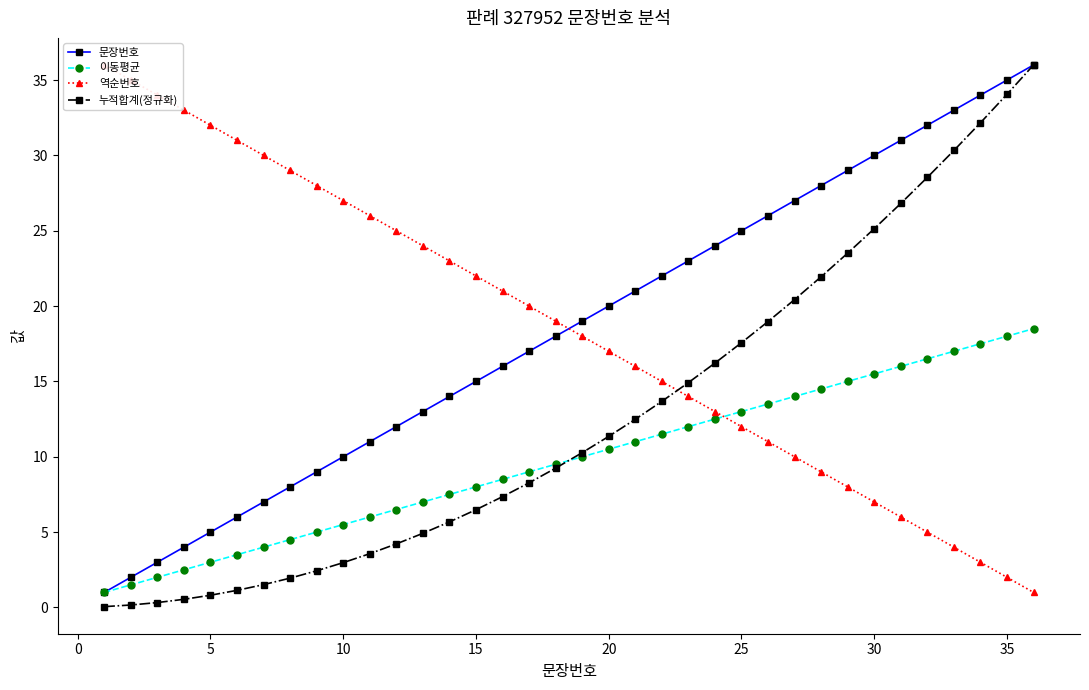

True or false: 문장번호 and 누적합계(정규화) cross at least once.

False